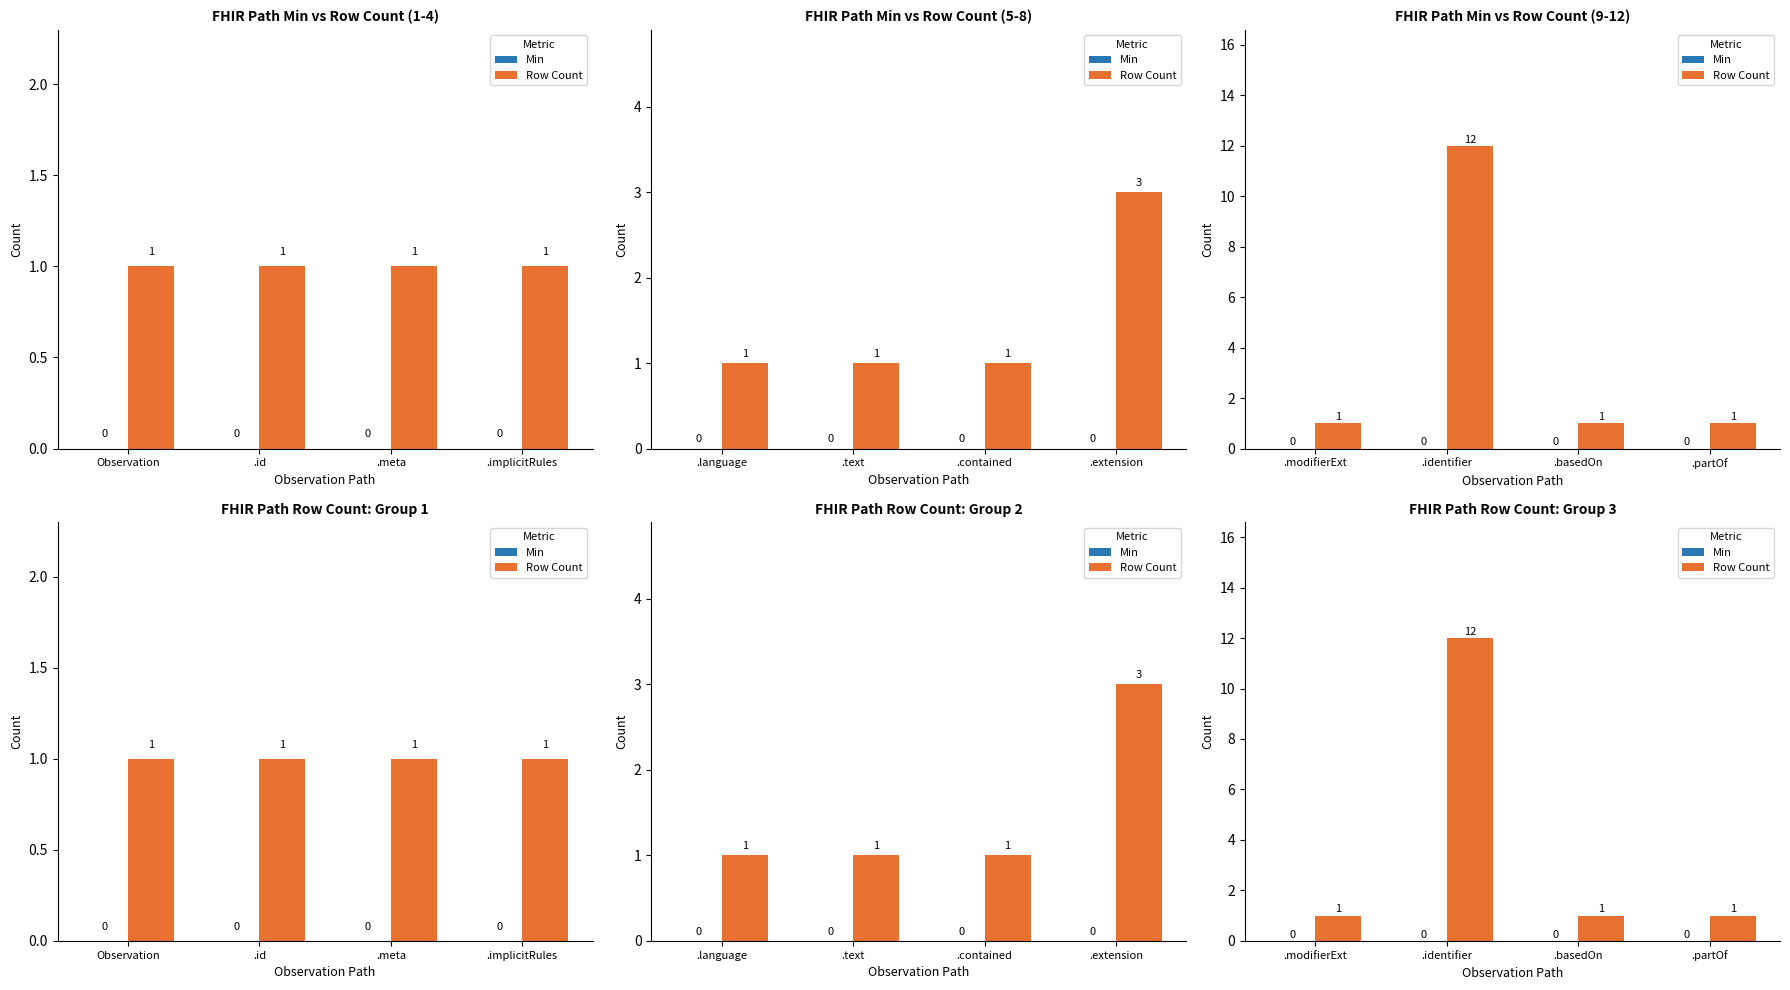

What is the difference between the highest and lowest values at .partOf?

1